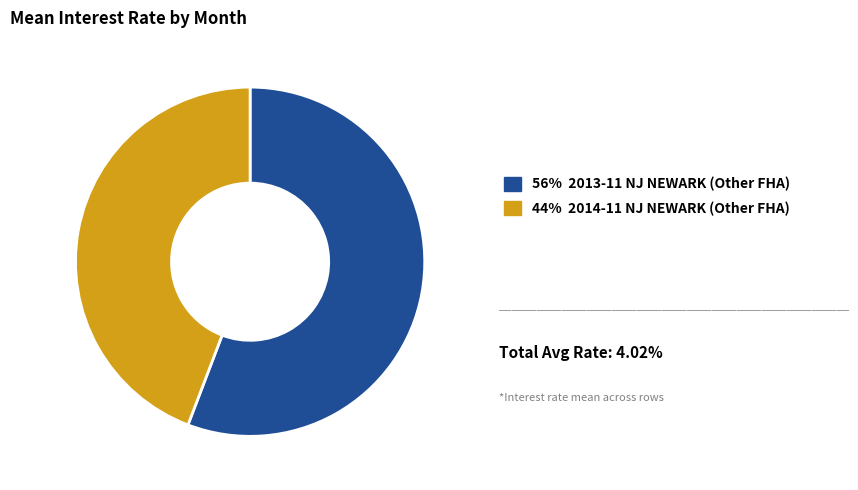

Which category has the biggest portion of the pie?

56% 2013-11 NJ NEWARK (Other FHA)